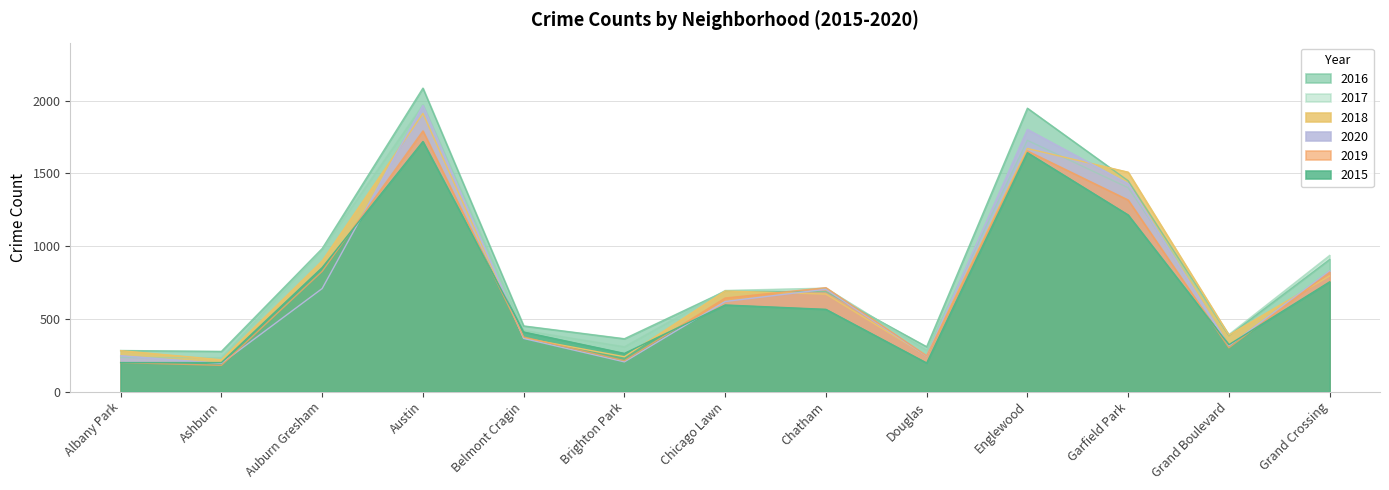

What is the lowest value of the 2016 series?

276